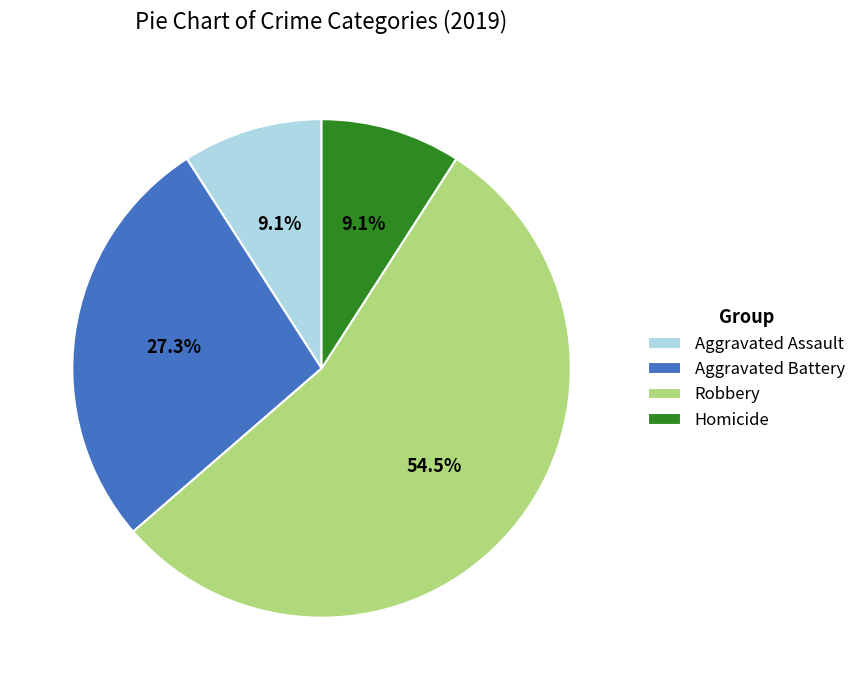

How much of the chart is everything except Aggravated Assault?

90.9%